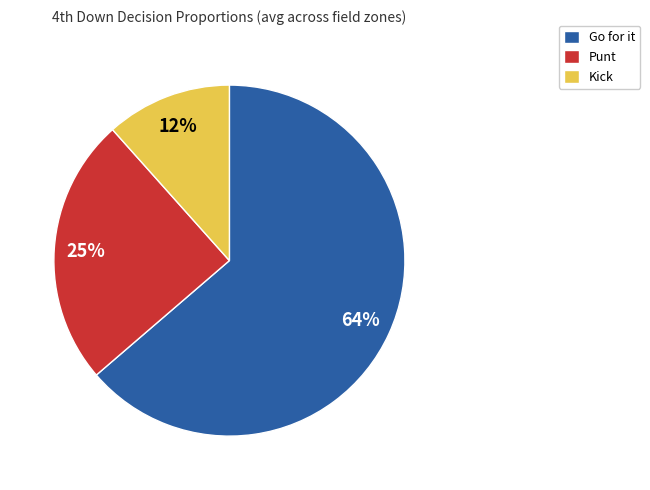

Which category has the biggest portion of the pie?

Go for it